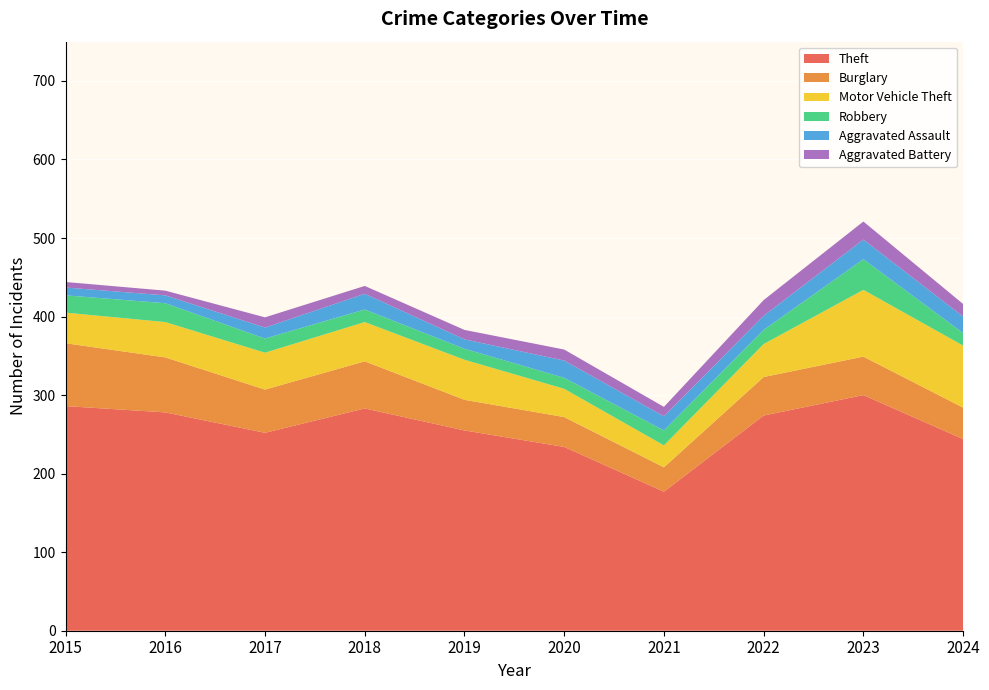

What is the total value across all series at 2021?

285